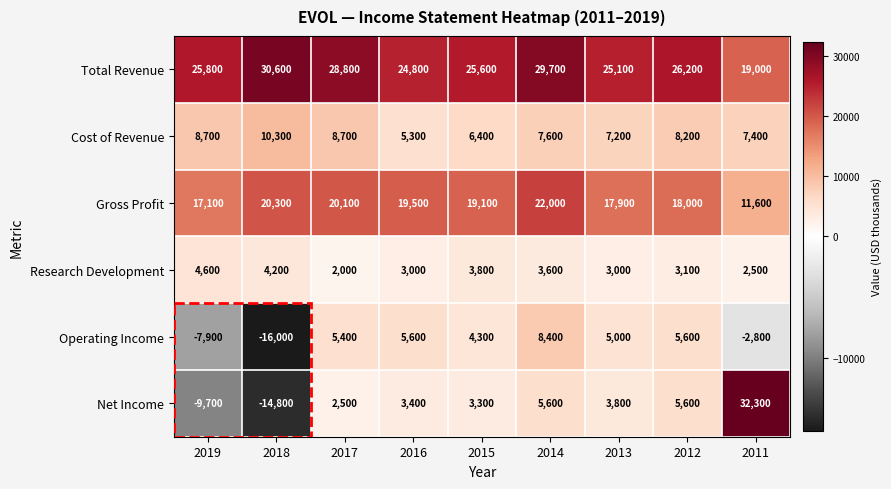

What is the sum of all Research Development values?

29800